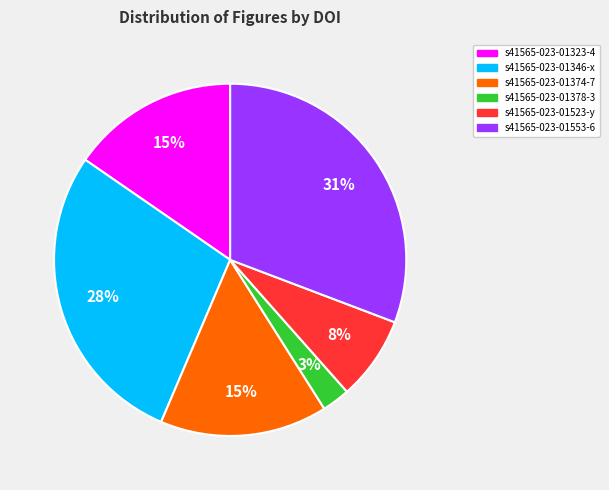

To the nearest percent, what is the average slice percentage?

17%